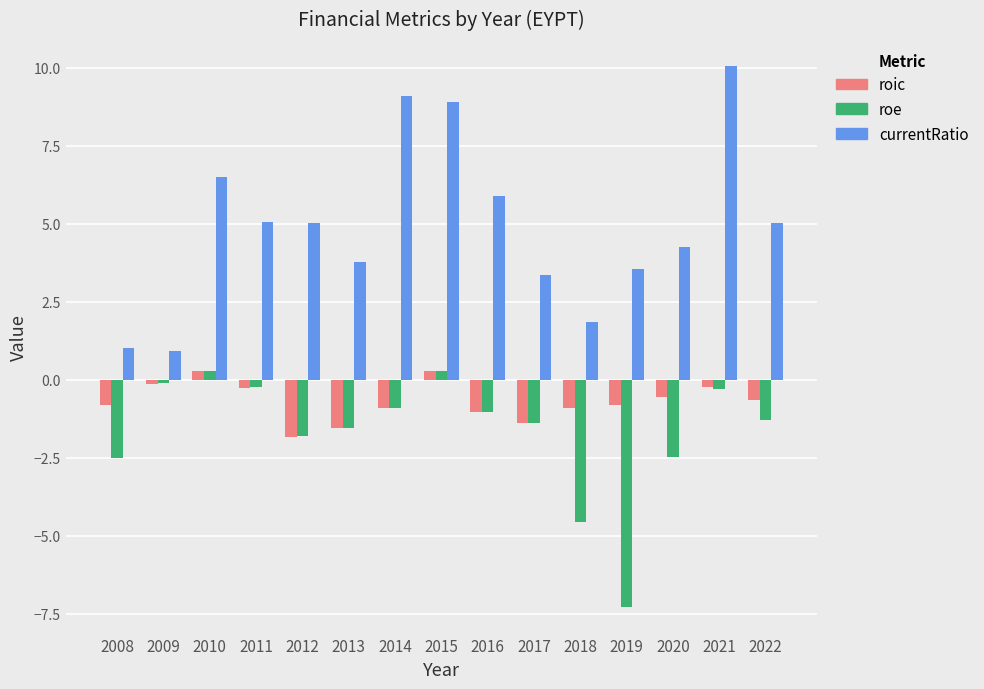

Which series has the widest spread of values?

currentRatio